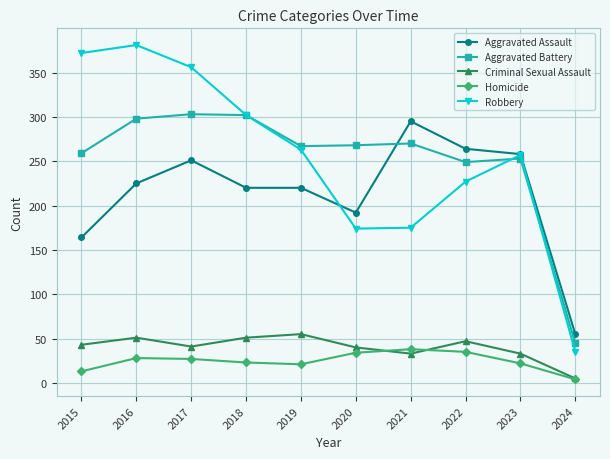

True or false: Criminal Sexual Assault has a value of 70 at 2016.

False